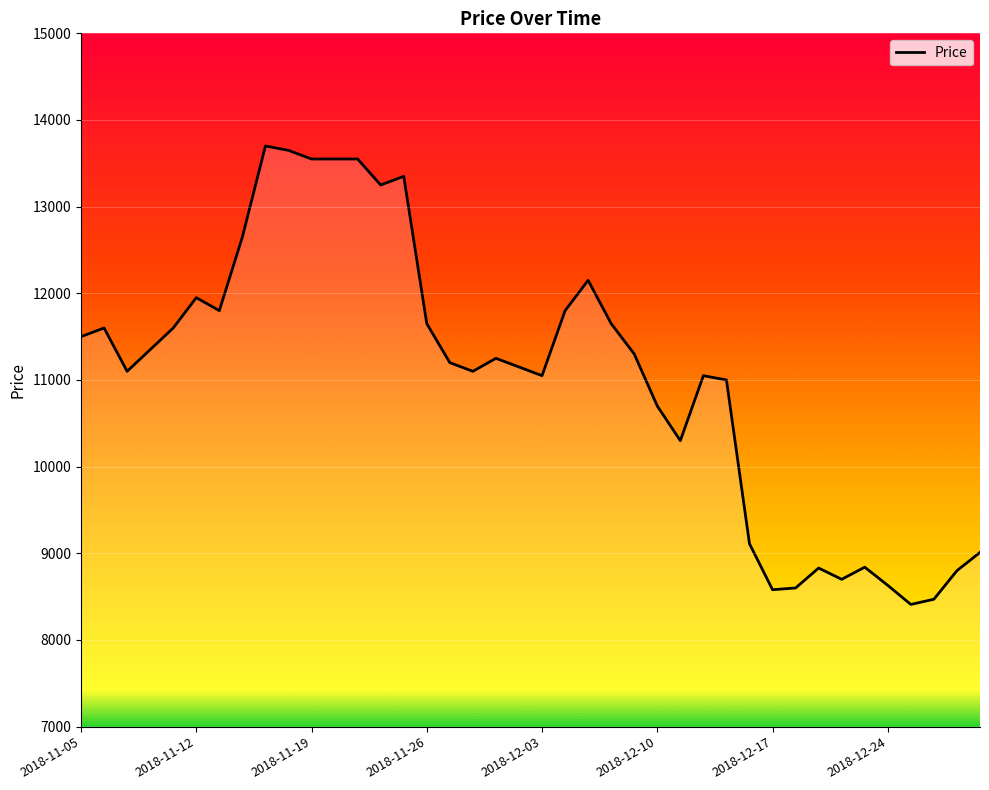

What is the greatest value displayed?

13700